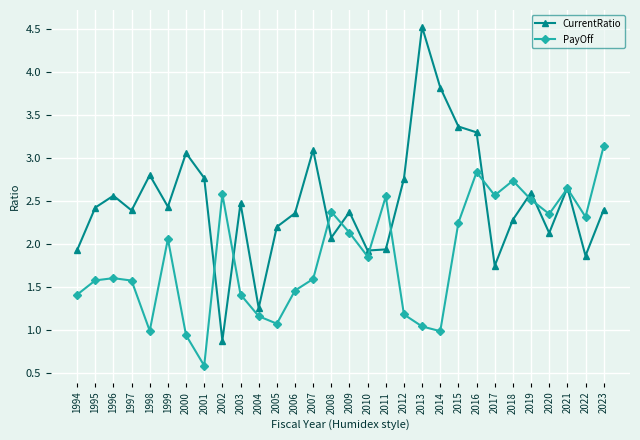

Which series has the widest spread of values?

CurrentRatio